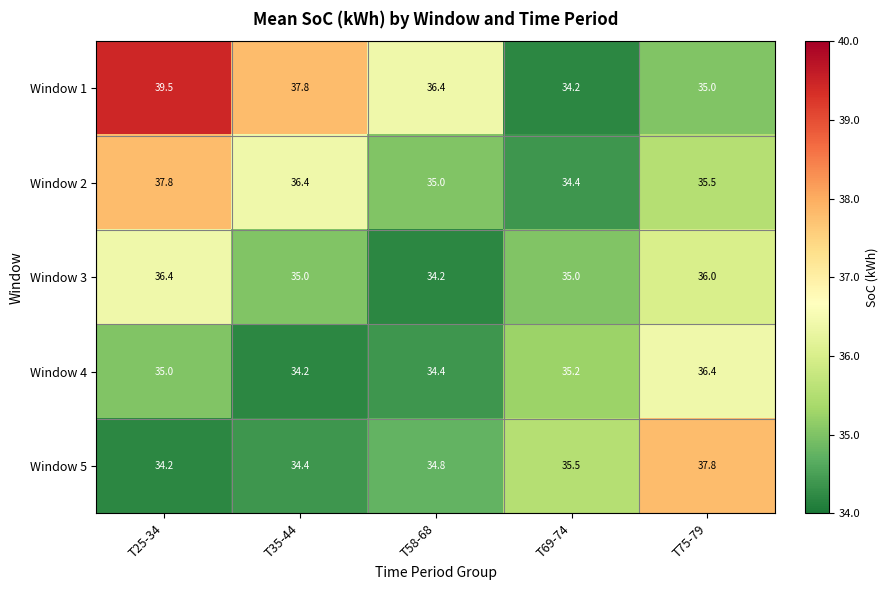

The value of Window 3 at T58-68 is 47.9. True or false?

False